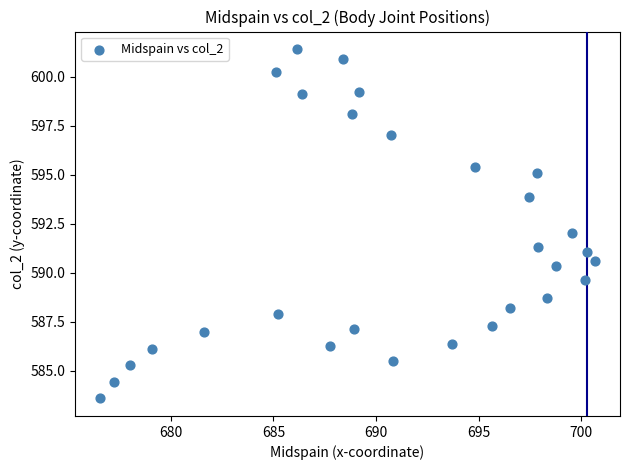

What is the range of X values (max minus min)?

24.1